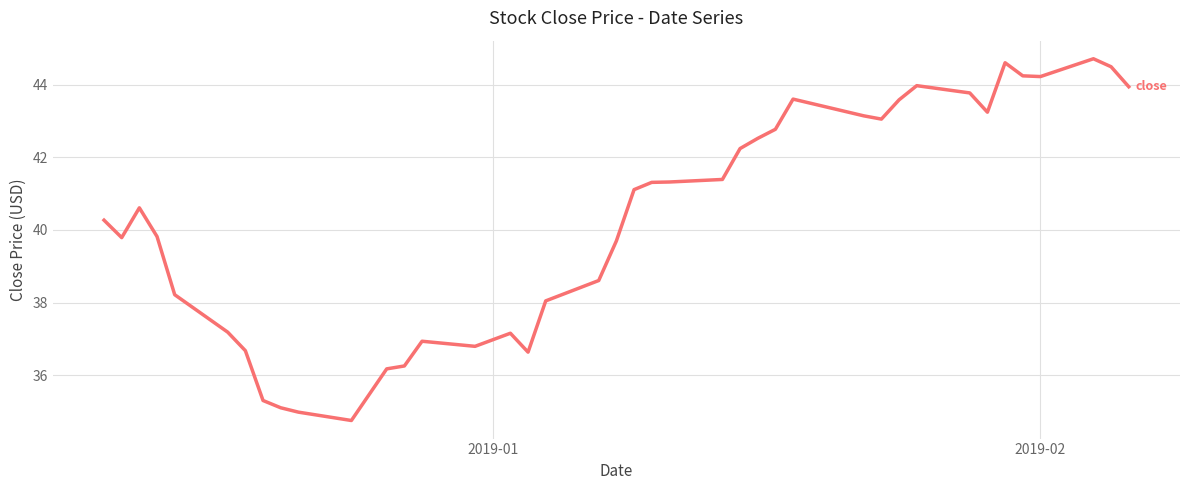

What is the sum of all values?

1612.3